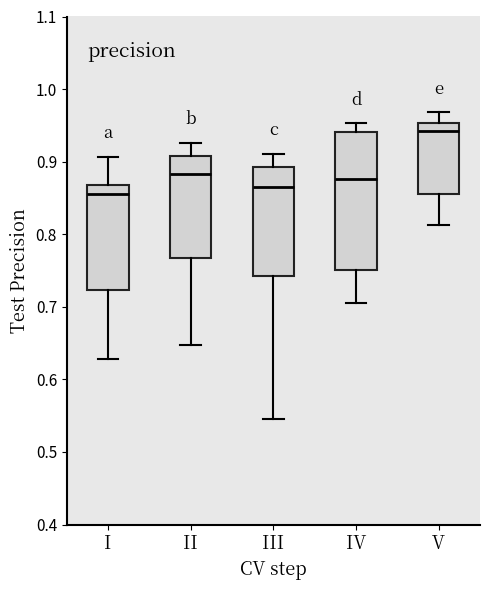

Which box is the tallest, from its lower edge to its upper edge?

IV